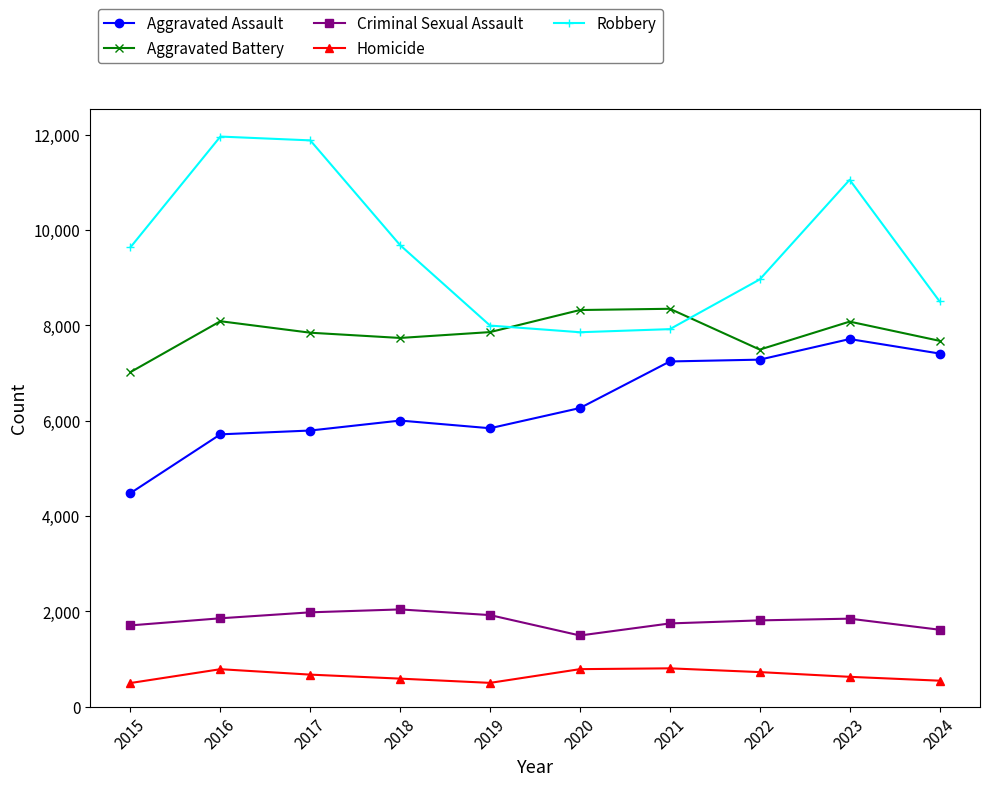

What is the highest value of the Criminal Sexual Assault series?

2040